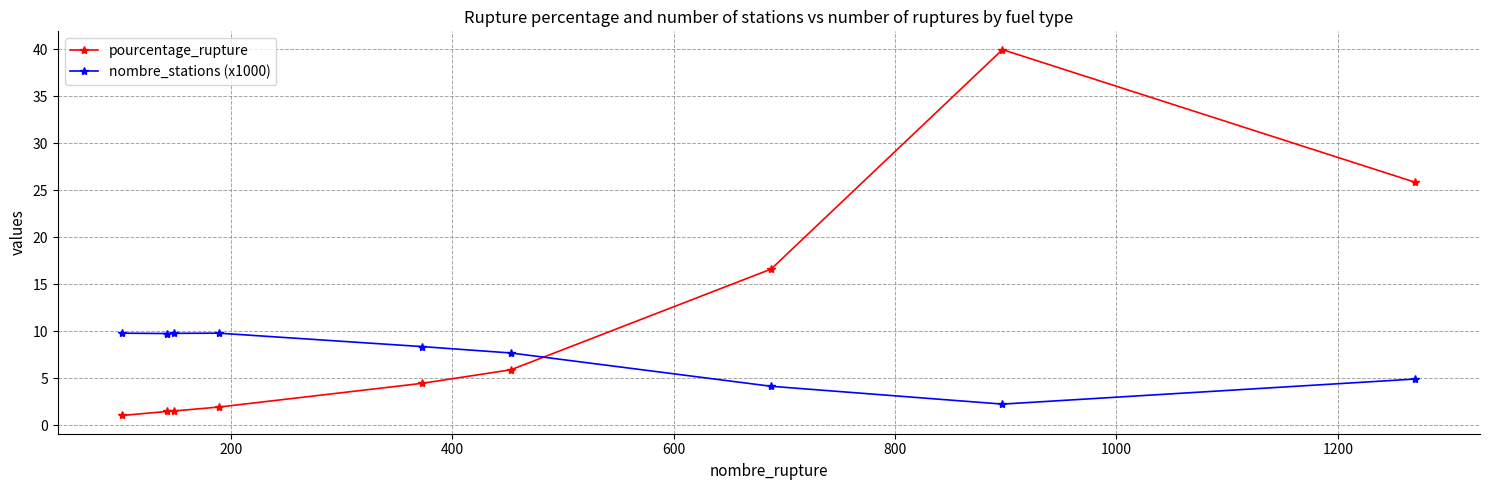

Reading left to right, transcribe all the data shown in this chart.

pourcentage_rupture: 1.0	1.5	1.5	1.9	4.5	5.9	16.6	40.0	25.8
nombre_stations (x1000): 9.8	9.8	9.8	9.8	8.4	7.7	4.1	2.2	4.9